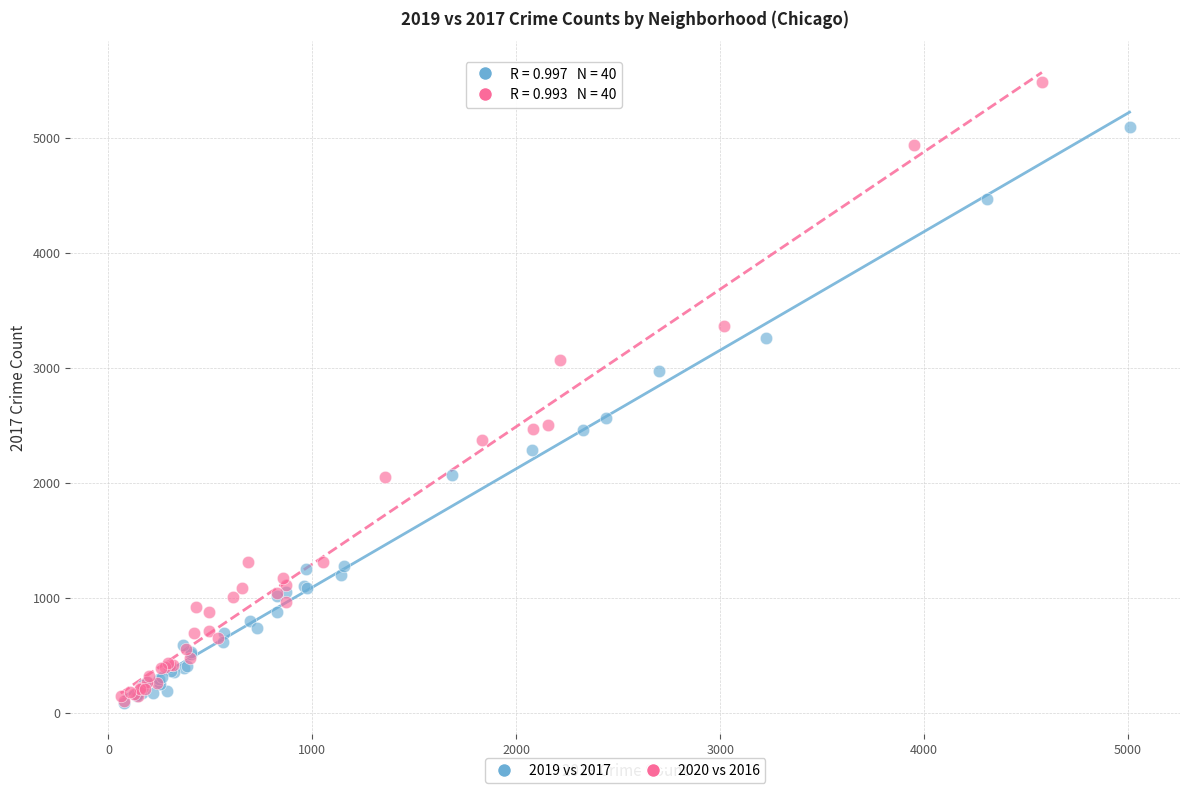

Which series has the widest spread of Y values?

2020 vs 2016